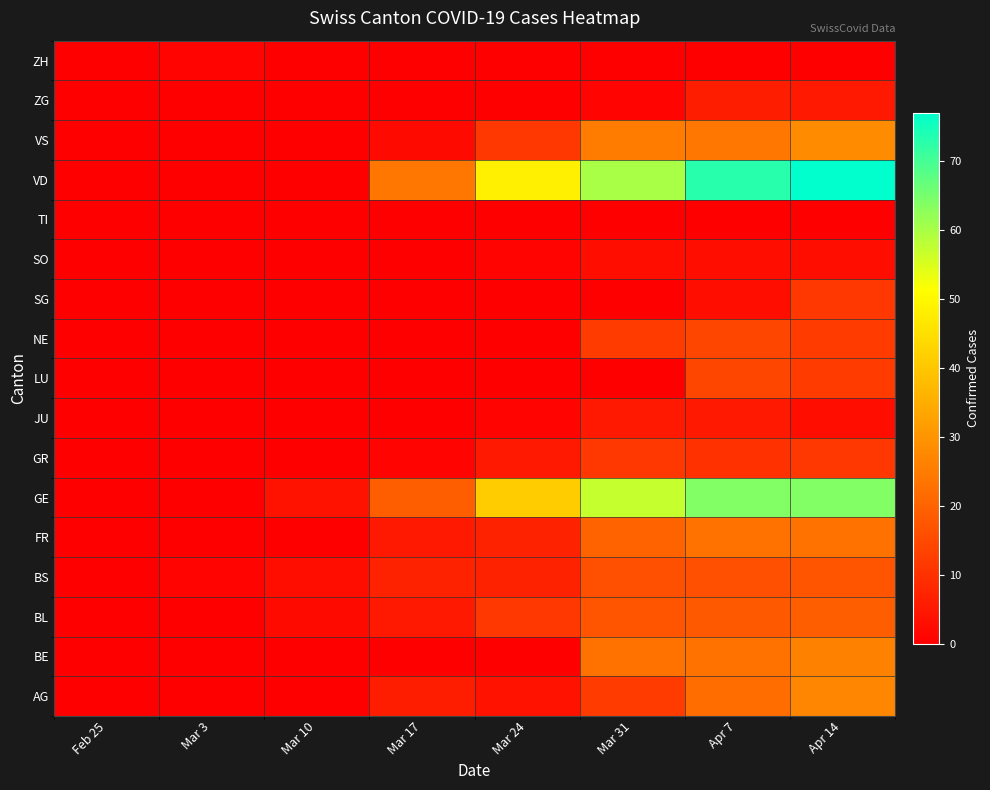

Reading left to right, list all the values displayed in this chart.

AG: Feb 25=0	Mar 3=0	Mar 10=0	Mar 17=6	Mar 24=4	Mar 31=12	Apr 7=22	Apr 14=27
BE: Feb 25=0	Mar 3=0	Mar 10=0	Mar 17=0	Mar 24=0	Mar 31=23	Apr 7=23	Apr 14=26
BL: Feb 25=0	Mar 3=0	Mar 10=2	Mar 17=5	Mar 24=11	Mar 31=17	Apr 7=18	Apr 14=19
BS: Feb 25=0	Mar 3=1	Mar 10=3	Mar 17=7	Mar 24=7	Mar 31=16	Apr 7=16	Apr 14=17
FR: Feb 25=0	Mar 3=0	Mar 10=0	Mar 17=5	Mar 24=7	Mar 31=20	Apr 7=23	Apr 14=23
GE: Feb 25=0	Mar 3=0	Mar 10=4	Mar 17=19	Mar 24=41	Mar 31=57	Apr 7=64	Apr 14=64
GR: Feb 25=0	Mar 3=0	Mar 10=0	Mar 17=1	Mar 24=5	Mar 31=11	Apr 7=10	Apr 14=11
JU: Feb 25=0	Mar 3=0	Mar 10=0	Mar 17=0	Mar 24=1	Mar 31=5	Apr 7=5	Apr 14=3
LU: Feb 25=0	Mar 3=0	Mar 10=0	Mar 17=0	Mar 24=0	Mar 31=0	Apr 7=14	Apr 14=12
NE: Feb 25=0	Mar 3=0	Mar 10=0	Mar 17=0	Mar 24=0	Mar 31=12	Apr 7=14	Apr 14=12
SG: Feb 25=0	Mar 3=0	Mar 10=0	Mar 17=0	Mar 24=0	Mar 31=0	Apr 7=3	Apr 14=11
SO: Feb 25=0	Mar 3=0	Mar 10=0	Mar 17=0	Mar 24=1	Mar 31=3	Apr 7=3	Apr 14=3
TI: Feb 25=0	Mar 3=0	Mar 10=0	Mar 17=0	Mar 24=0	Mar 31=0	Apr 7=0	Apr 14=0
VD: Feb 25=0	Mar 3=0	Mar 10=0	Mar 17=24	Mar 24=48	Mar 31=60	Apr 7=73	Apr 14=77
VS: Feb 25=0	Mar 3=0	Mar 10=0	Mar 17=2	Mar 24=11	Mar 31=25	Apr 7=24	Apr 14=28
ZG: Feb 25=0	Mar 3=0	Mar 10=0	Mar 17=0	Mar 24=0	Mar 31=1	Apr 7=6	Apr 14=5
ZH: Feb 25=0	Mar 3=1	Mar 10=0	Mar 17=0	Mar 24=0	Mar 31=0	Apr 7=0	Apr 14=0